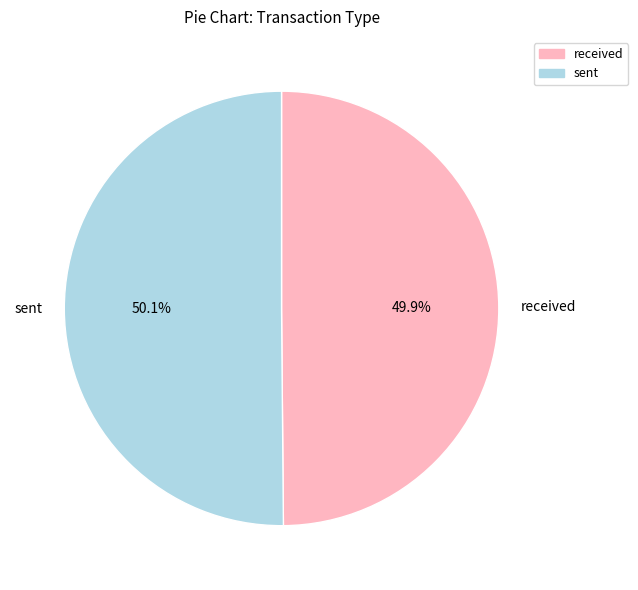

Is there a majority slice in this chart?

Yes